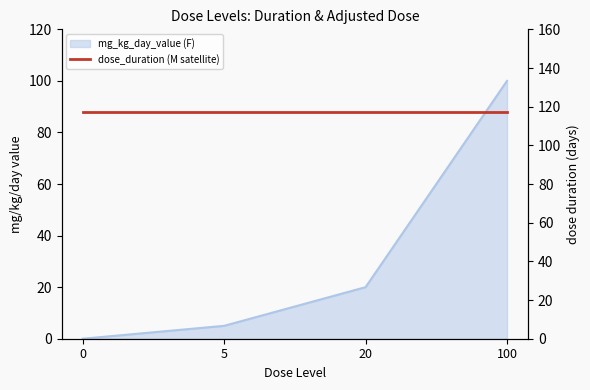

Reading left to right, what are all the values shown in this chart?

0	5	20	100